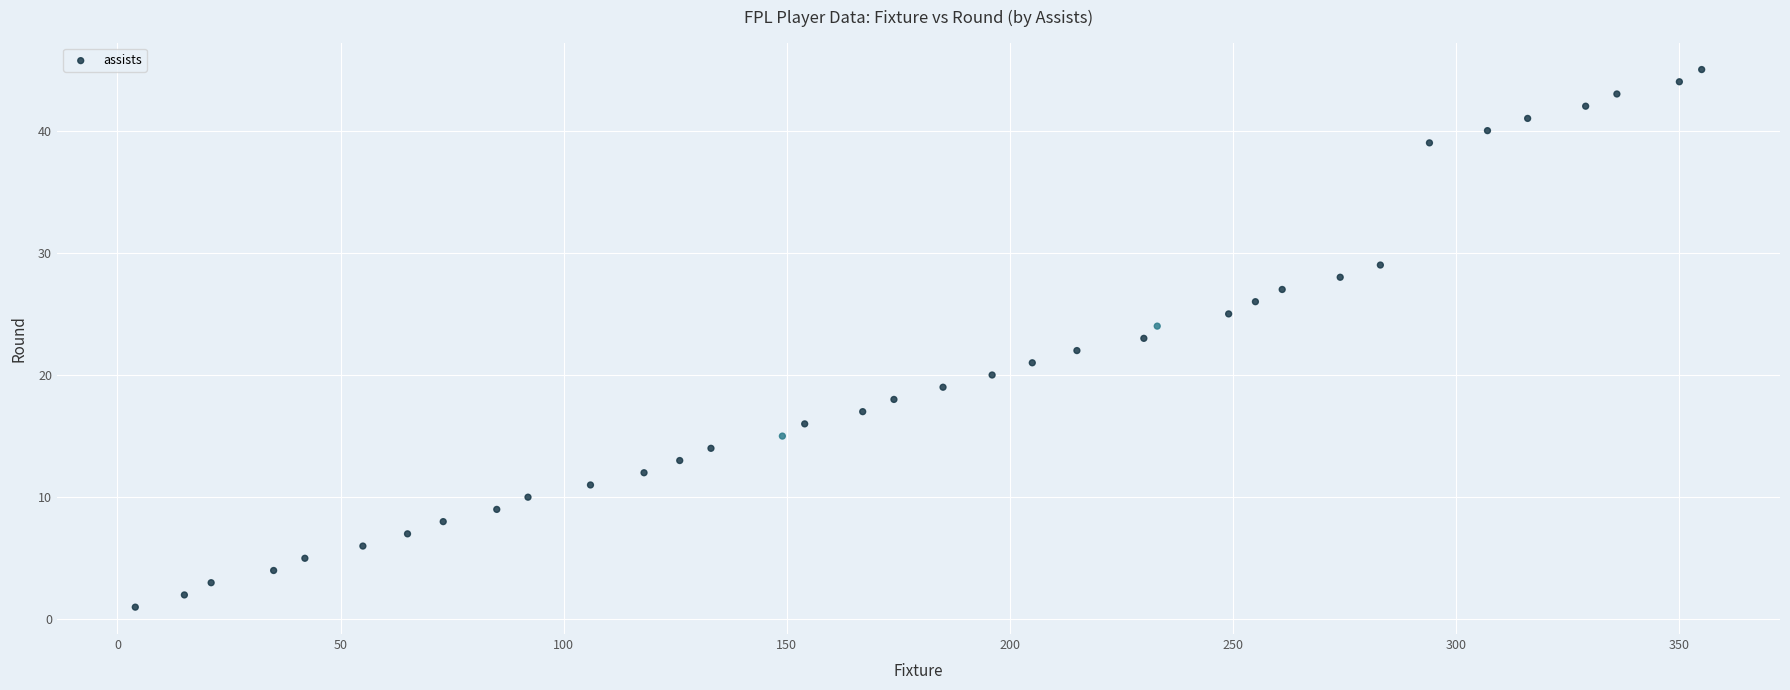

What is the range of X values (max minus min)?

351